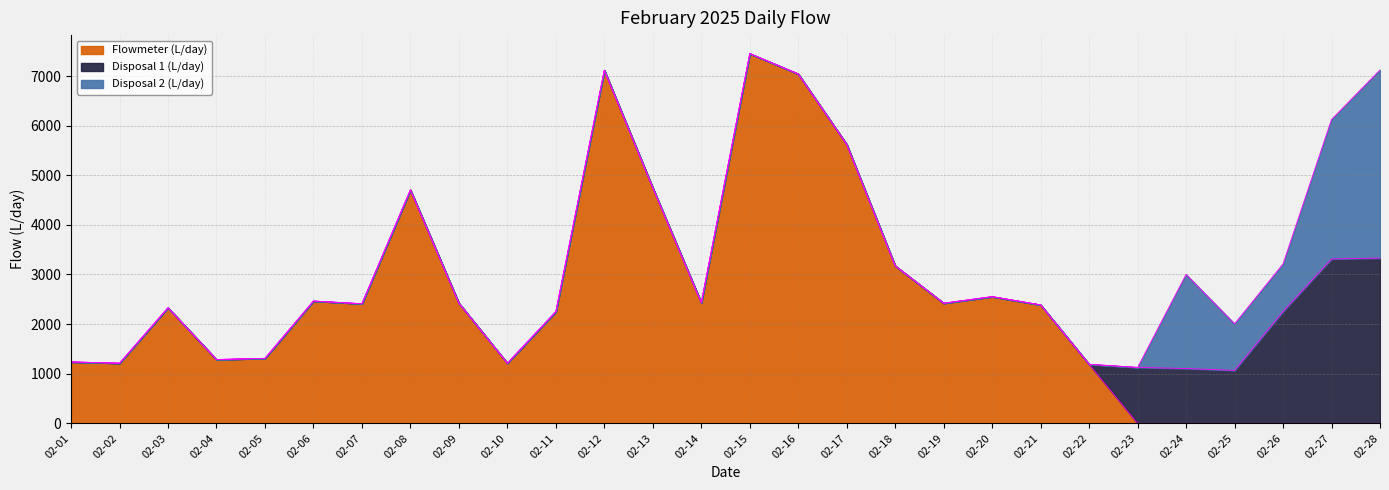

At 02-01, list the series in order from smallest to largest.

Disposal 1 (L/day), Disposal 2 (L/day), Flowmeter (L/day)